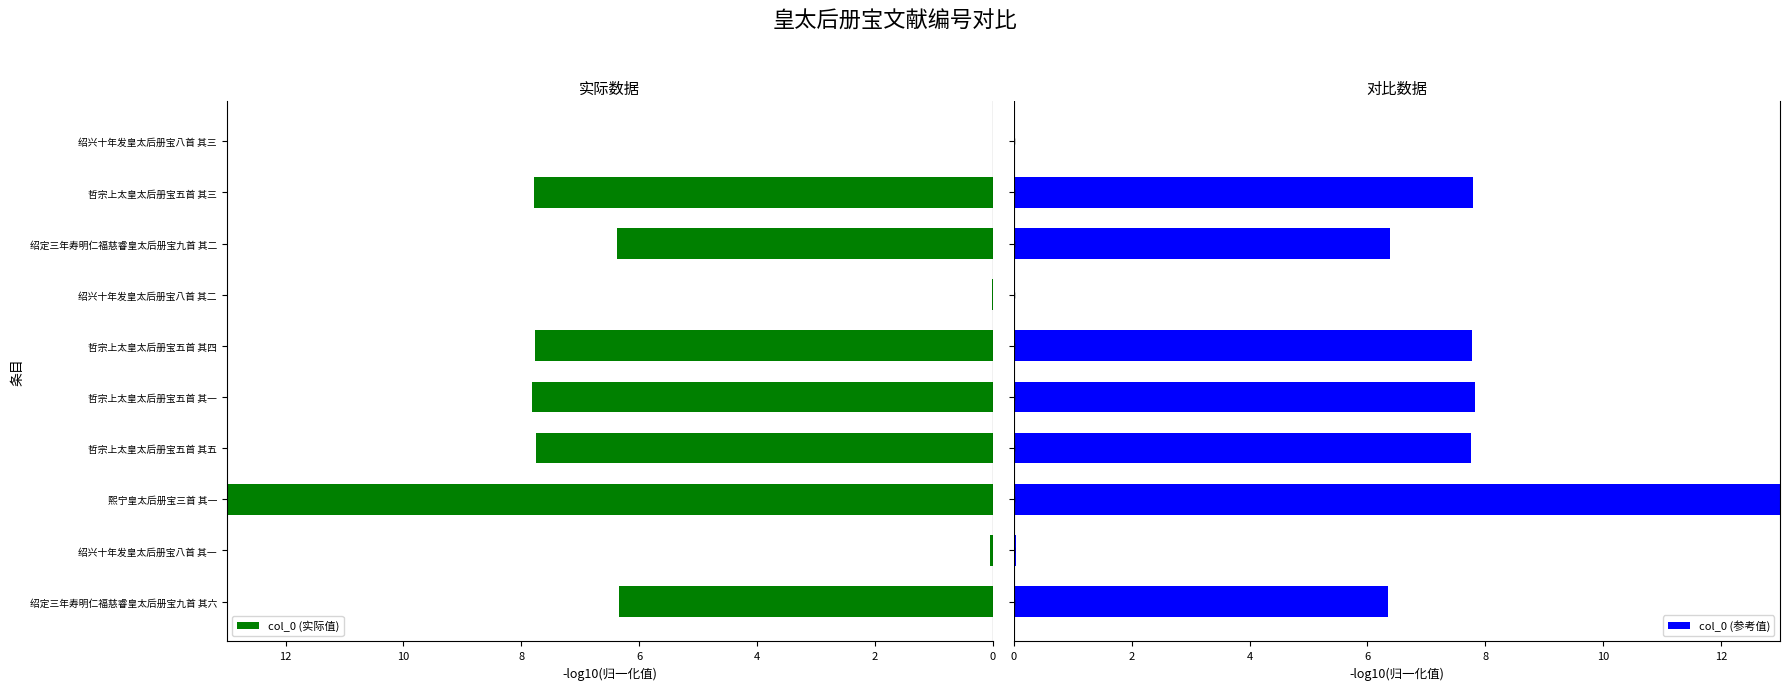

Reading left to right, extract all data points from this chart.

col_0 (实际值): 6.3	0.0	13.0	7.8	7.8	7.8	0.0	6.4	7.8	0.0
col_0 (参考值): 6.3	0.0	13.0	7.8	7.8	7.8	0.0	6.4	7.8	0.0